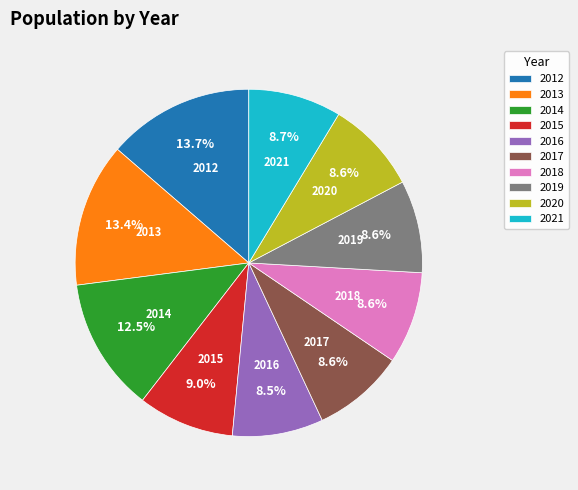

Is there a majority slice in this chart?

No